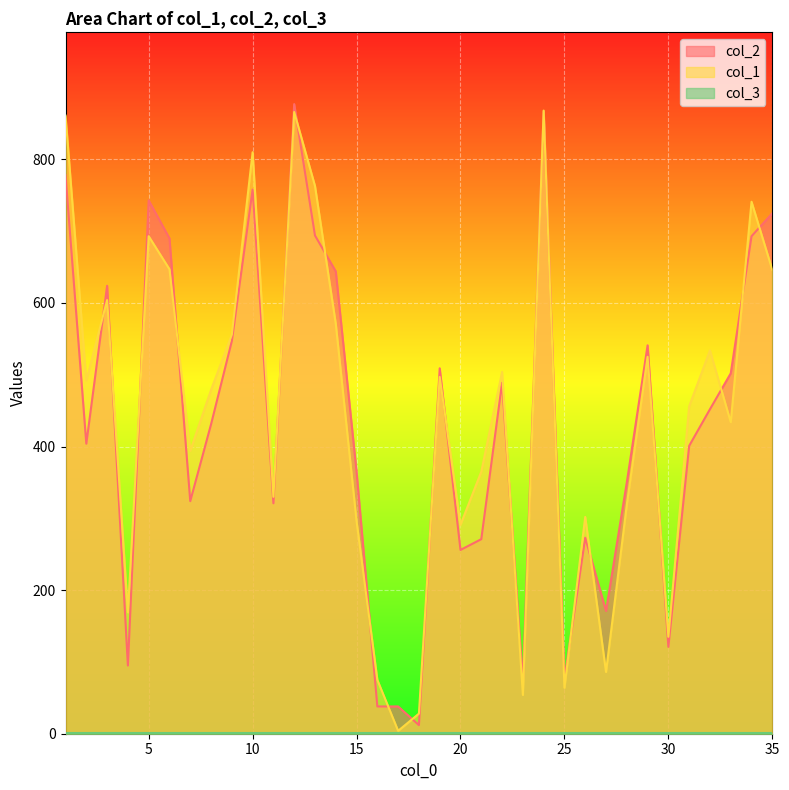

True or false: col_2 has a value of 296 at 34.

False